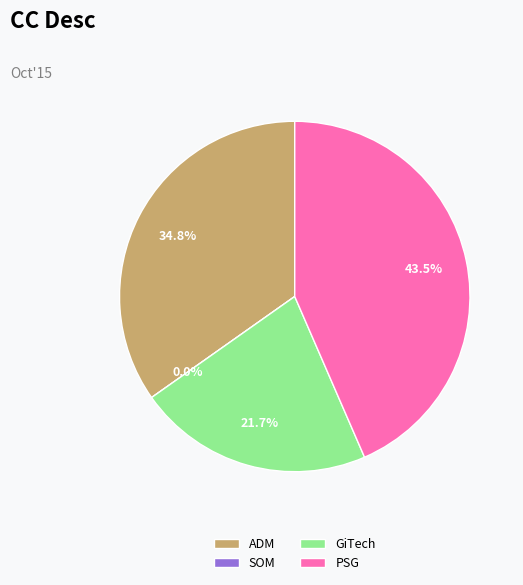

What portion of the pie excludes GiTech?

78.3%